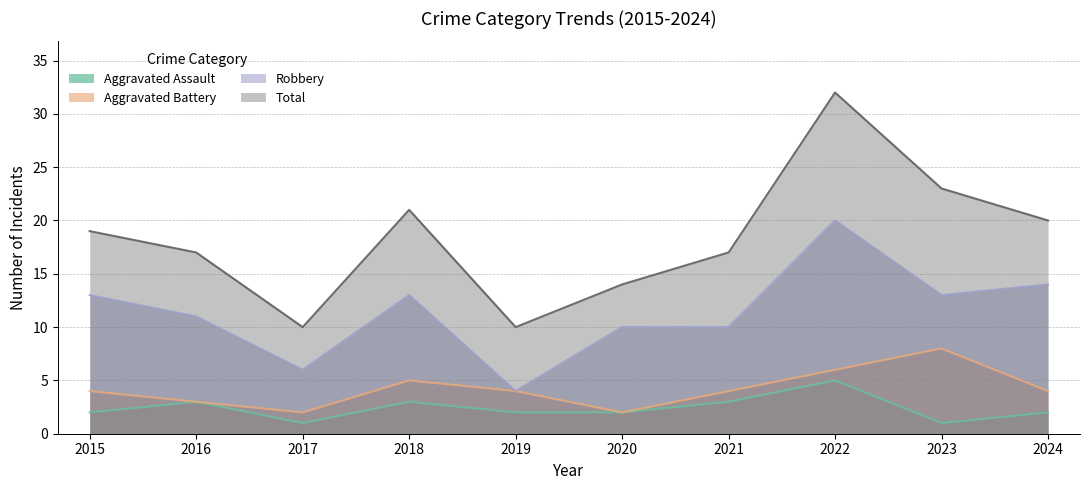

Which series has the widest spread of values?

Total